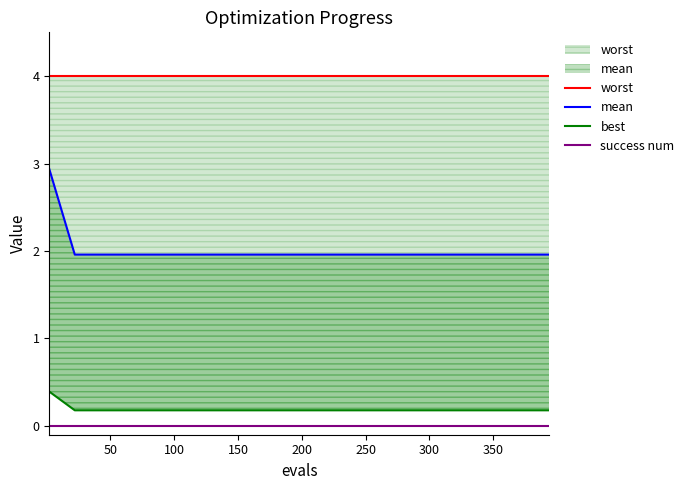

Reading left to right, what are all the values shown in this chart?

worst: 4.0	4.0	4.0	4.0	4.0	4.0	4.0	4.0	4.0	4.0
mean: 2.9	2.0	2.0	2.0	2.0	2.0	2.0	2.0	2.0	2.0
best: 0.4	0.2	0.2	0.2	0.2	0.2	0.2	0.2	0.2	0.2
success num: 0.0	0.0	0.0	0.0	0.0	0.0	0.0	0.0	0.0	0.0